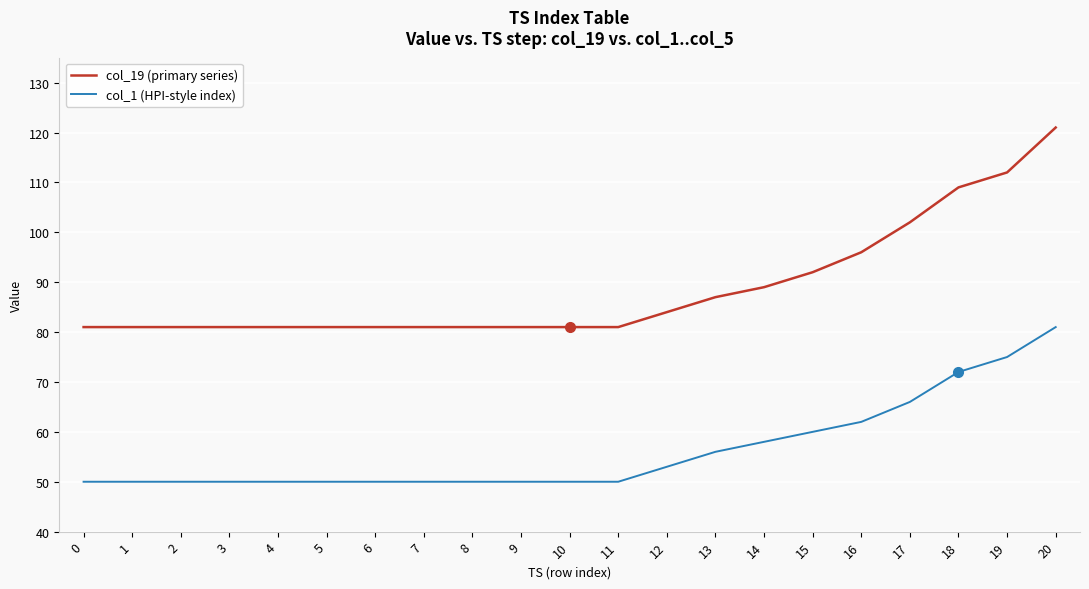

What is the total value across all series at 7?

131